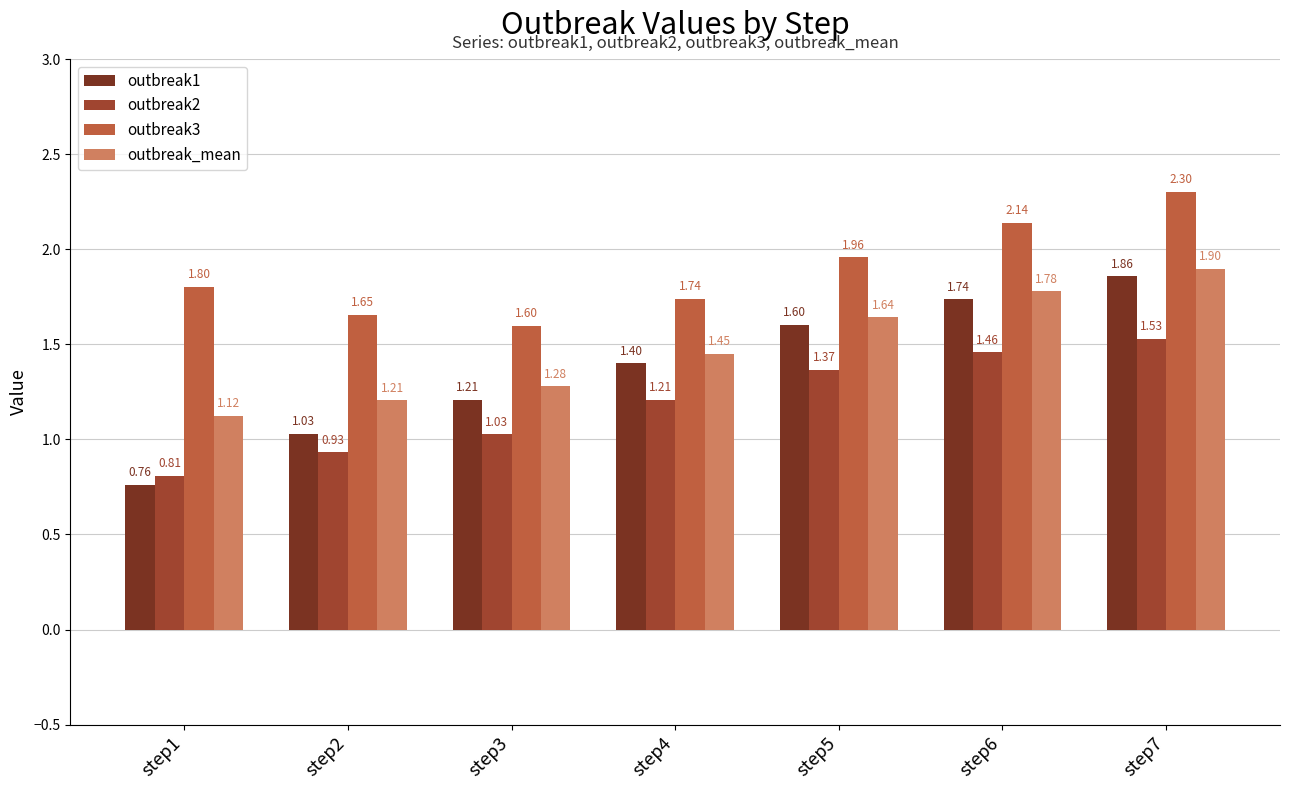

What is the difference between the outbreak1 values at step3 and step5?

0.4